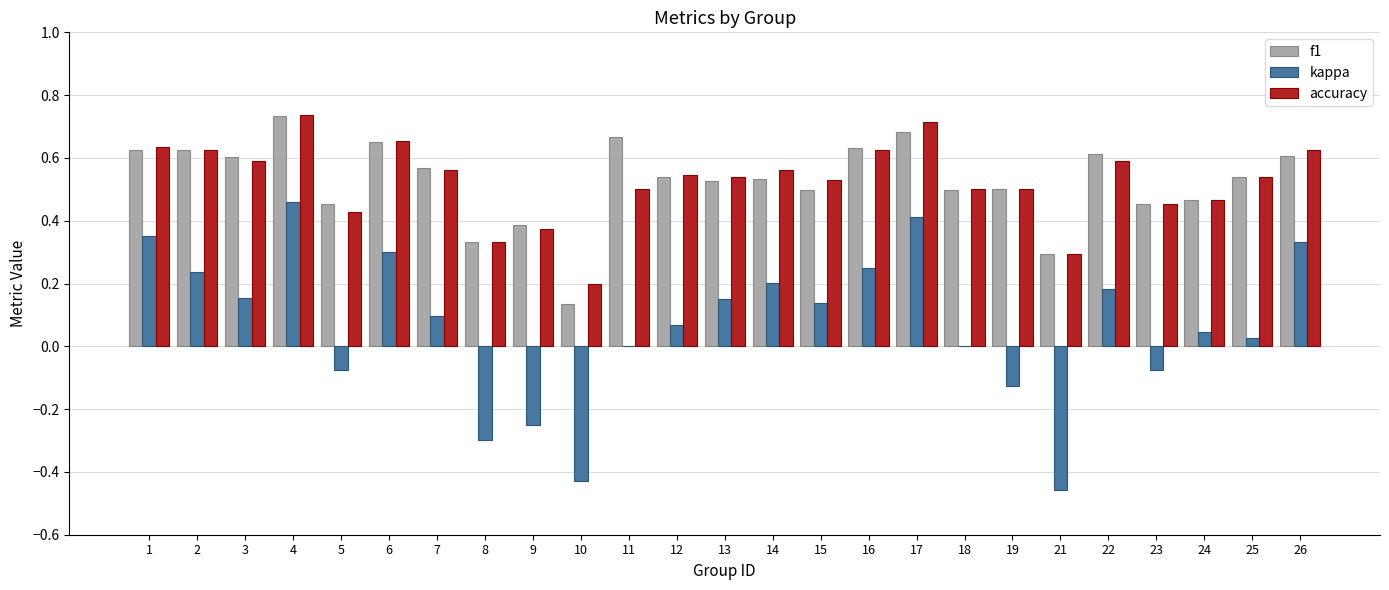

Which category has the highest value in the kappa series?

4